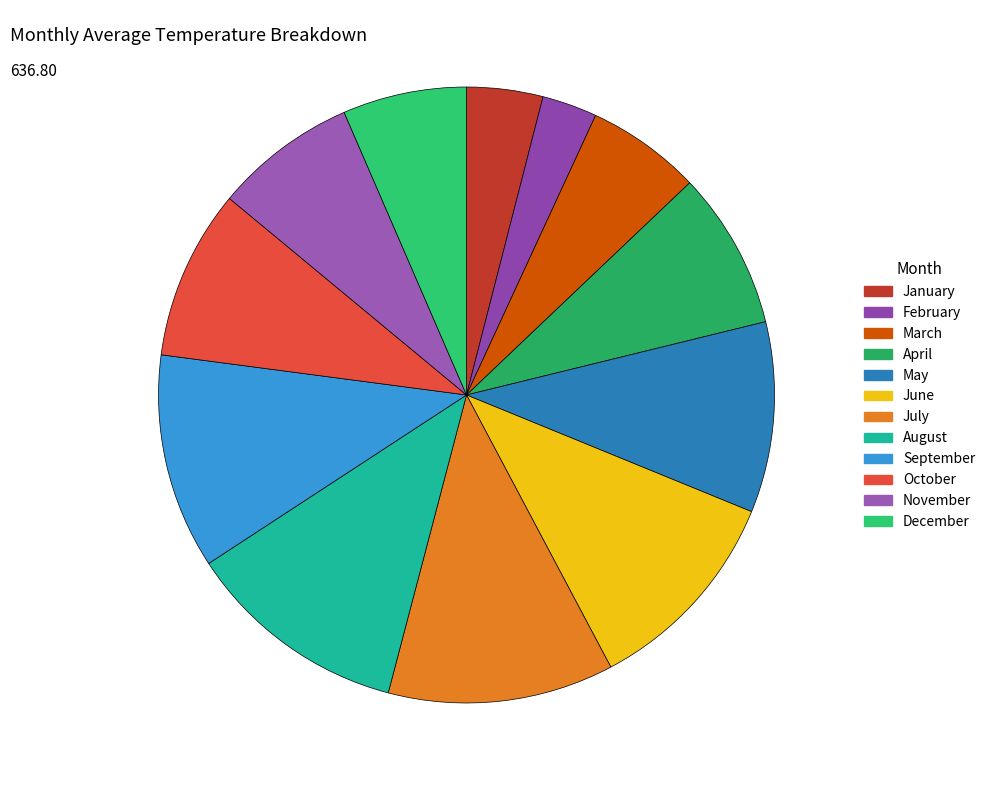

True or false: March accounts for 19% of the total.

False